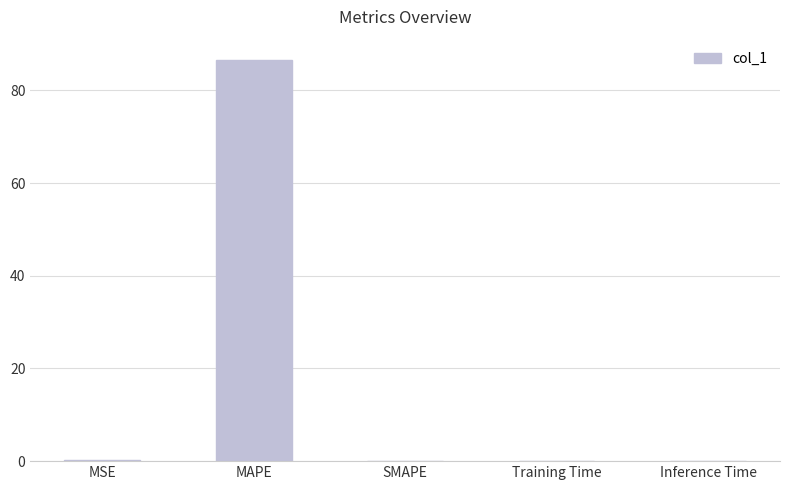

What is the greatest value displayed?

86.6